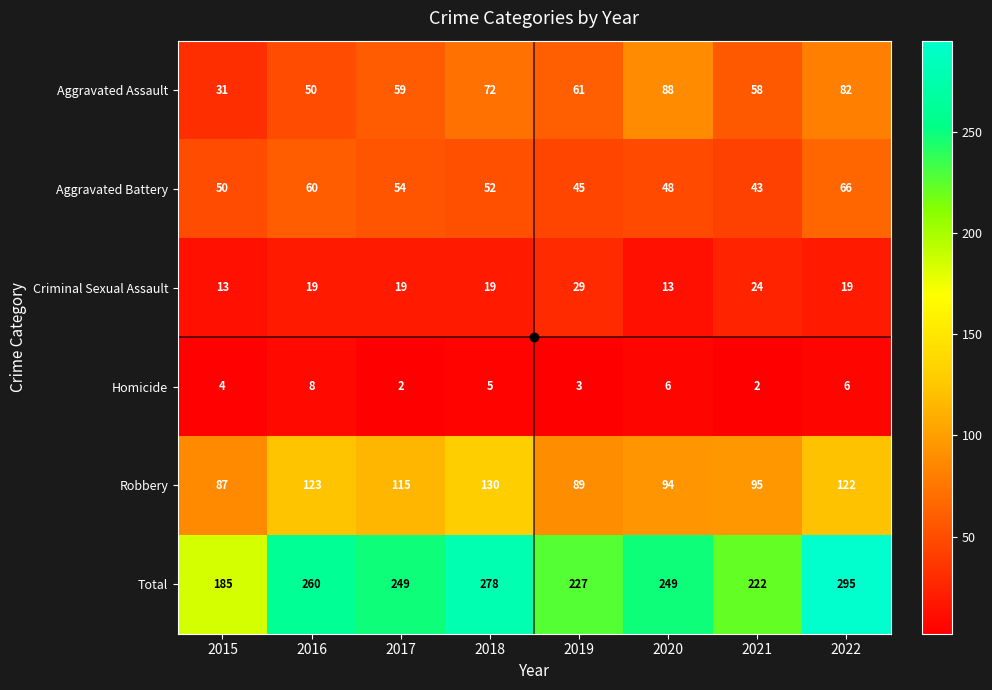

What is the minimum value for Aggravated Battery?

43